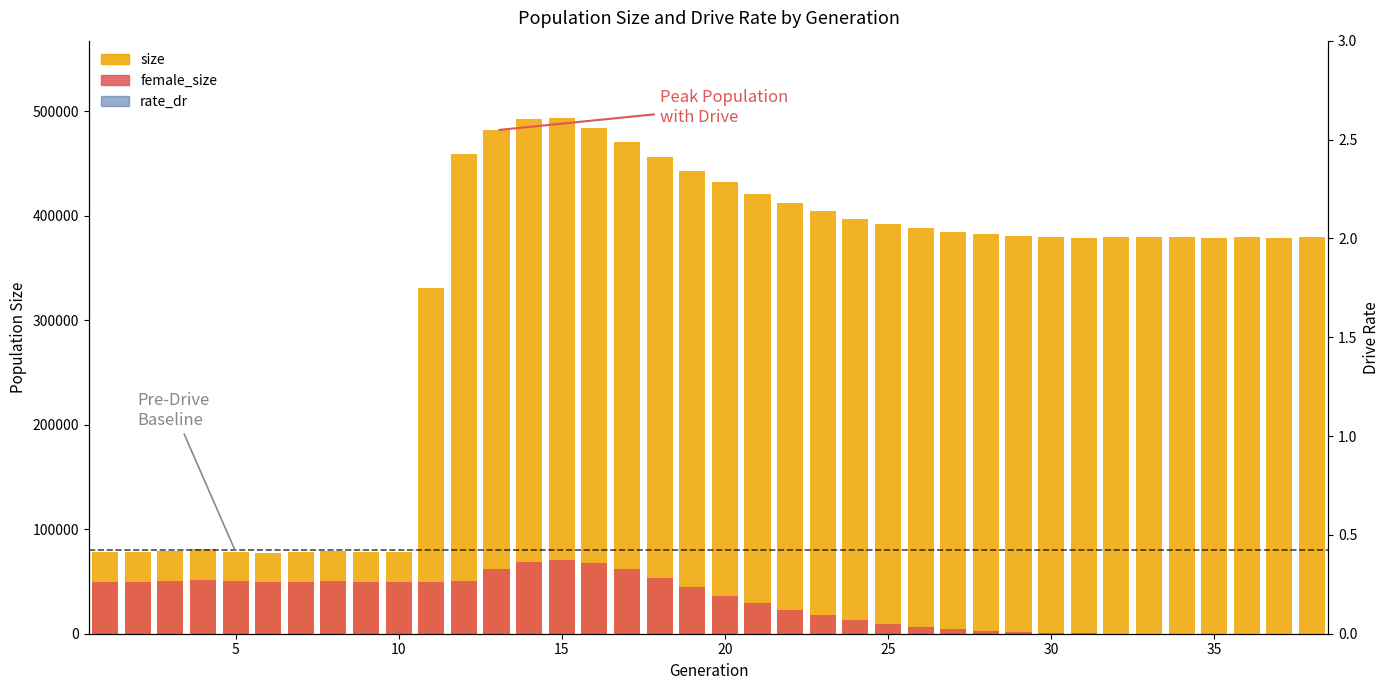

How many data points in size are above 380006?

18